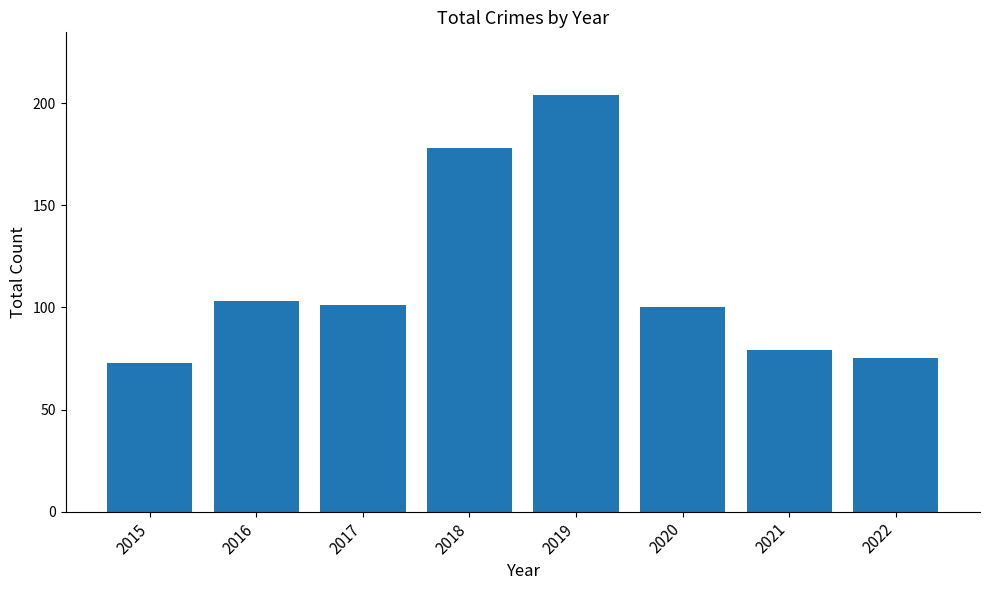

Which category has the highest value across all series?

2019